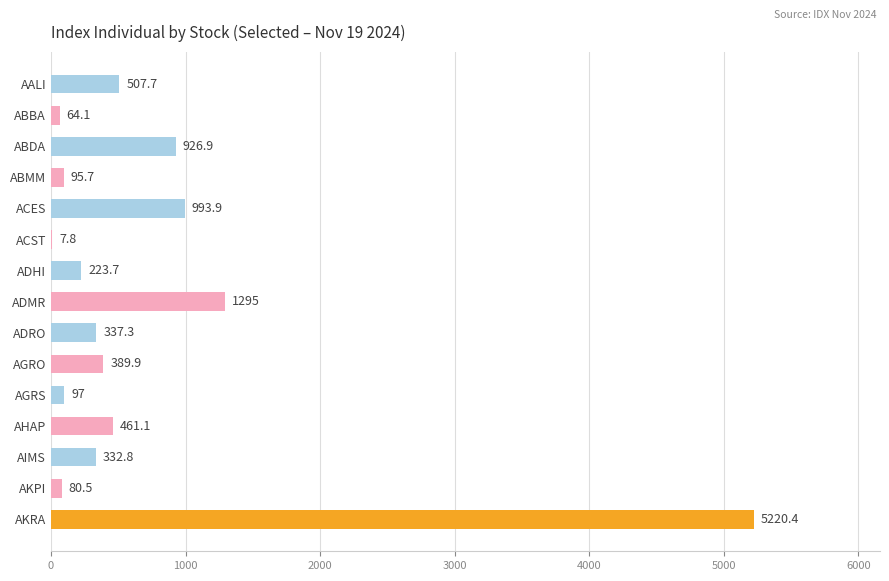

What is the sum of all values?

11033.8